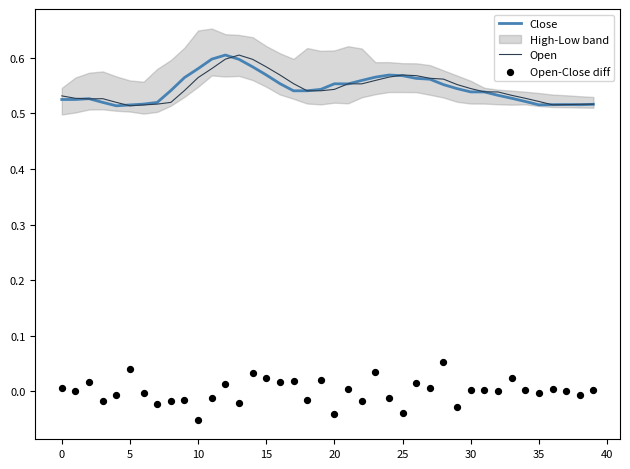

At which category is the sum across all series the highest?

12